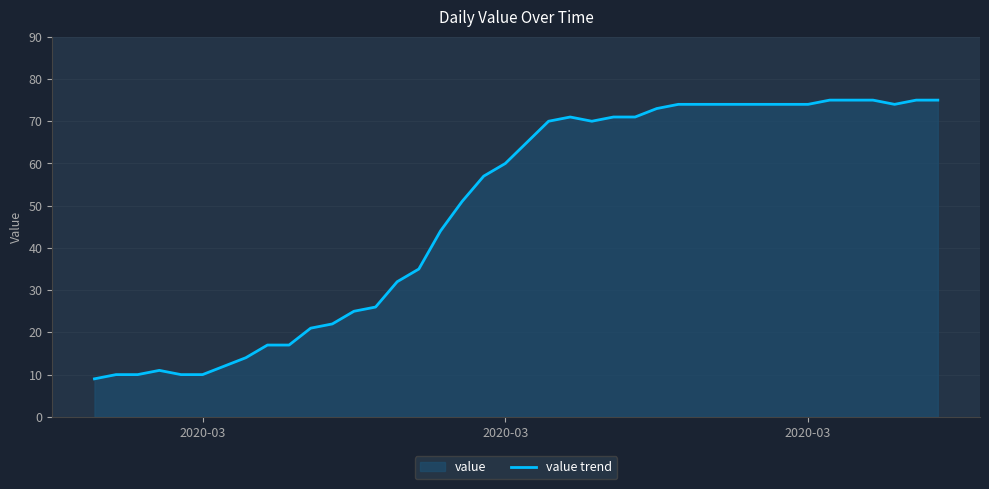

The chart shows a value of 107 at 39. True or false?

False